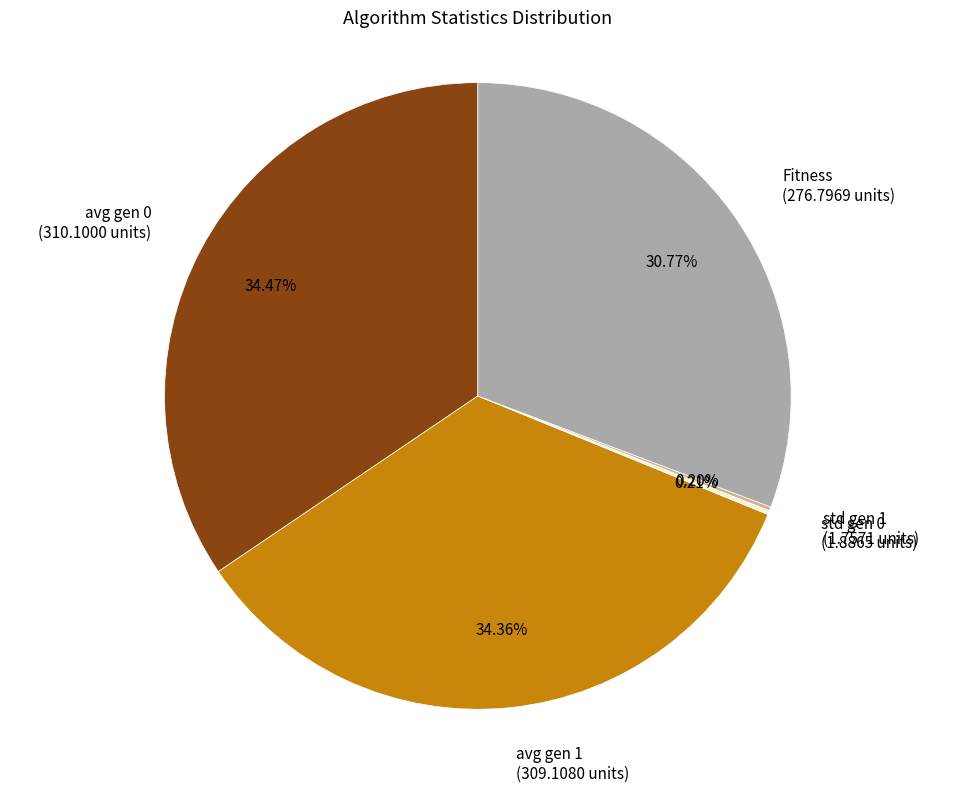

Is there a majority slice in this chart?

No